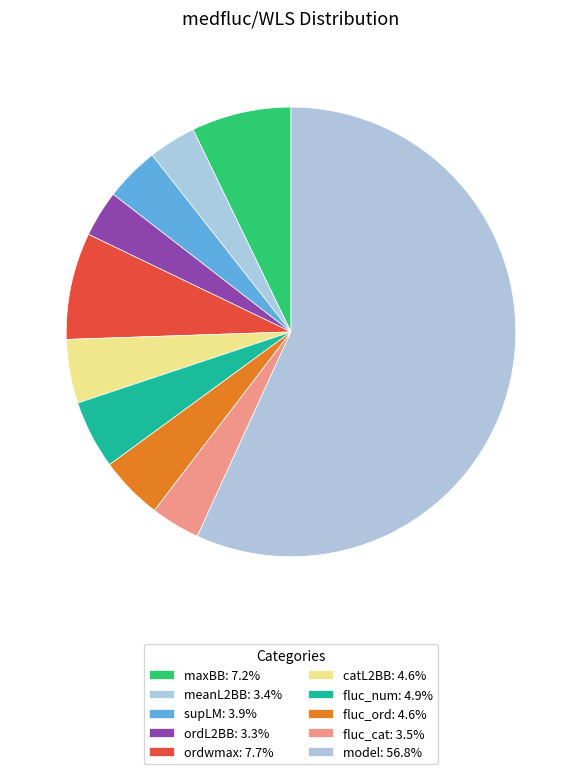

Count the number of slices in the pie.

10